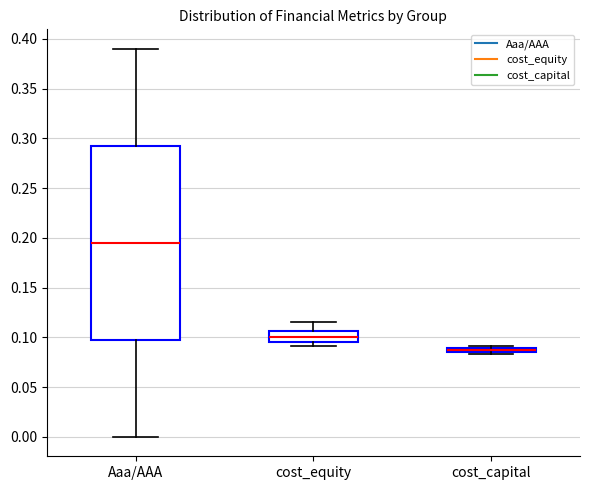

Comparing the boxes themselves (not the whiskers), which one is the tallest?

Aaa/AAA